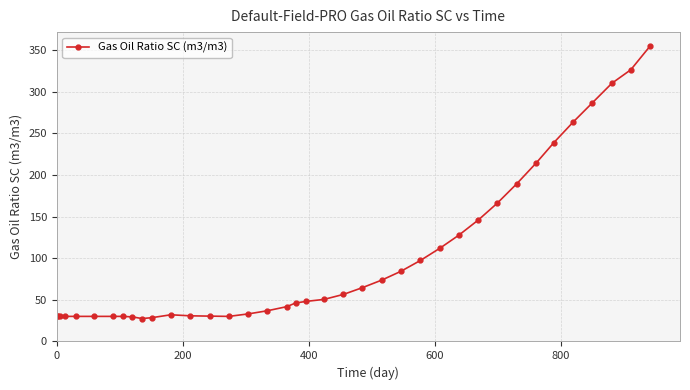

What is the value of the 1st point from the left?

30.1